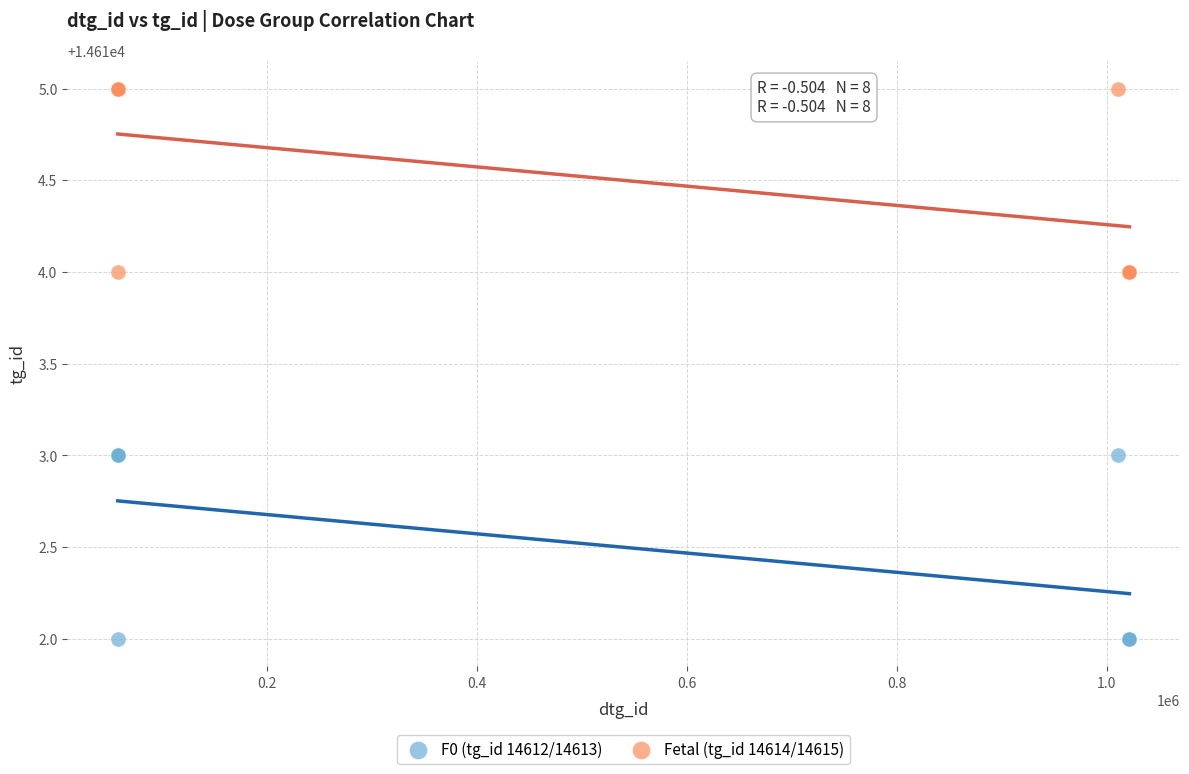

Which series reaches the maximum Y coordinate?

Fetal (tg_id 14614/14615)